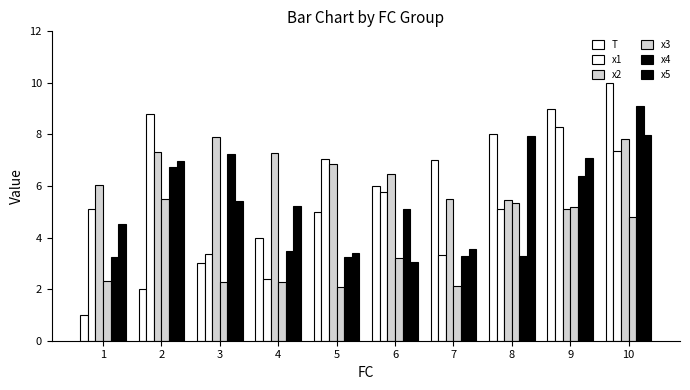

Reading left to right, transcribe all the data shown in this chart.

T: 1.0	2.0	3.0	4.0	5.0	6.0	7.0	8.0	9.0	10.0
x1: 5.1	8.8	3.4	2.4	7.0	5.8	3.3	5.1	8.3	7.4
x2: 6.0	7.3	7.9	7.3	6.9	6.5	5.5	5.5	5.1	7.8
x3: 2.3	5.5	2.3	2.3	2.1	3.2	2.1	5.3	5.2	4.8
x4: 3.3	6.7	7.2	3.5	3.2	5.1	3.3	3.3	6.4	9.1
x5: 4.5	7.0	5.4	5.2	3.4	3.1	3.6	8.0	7.1	8.0